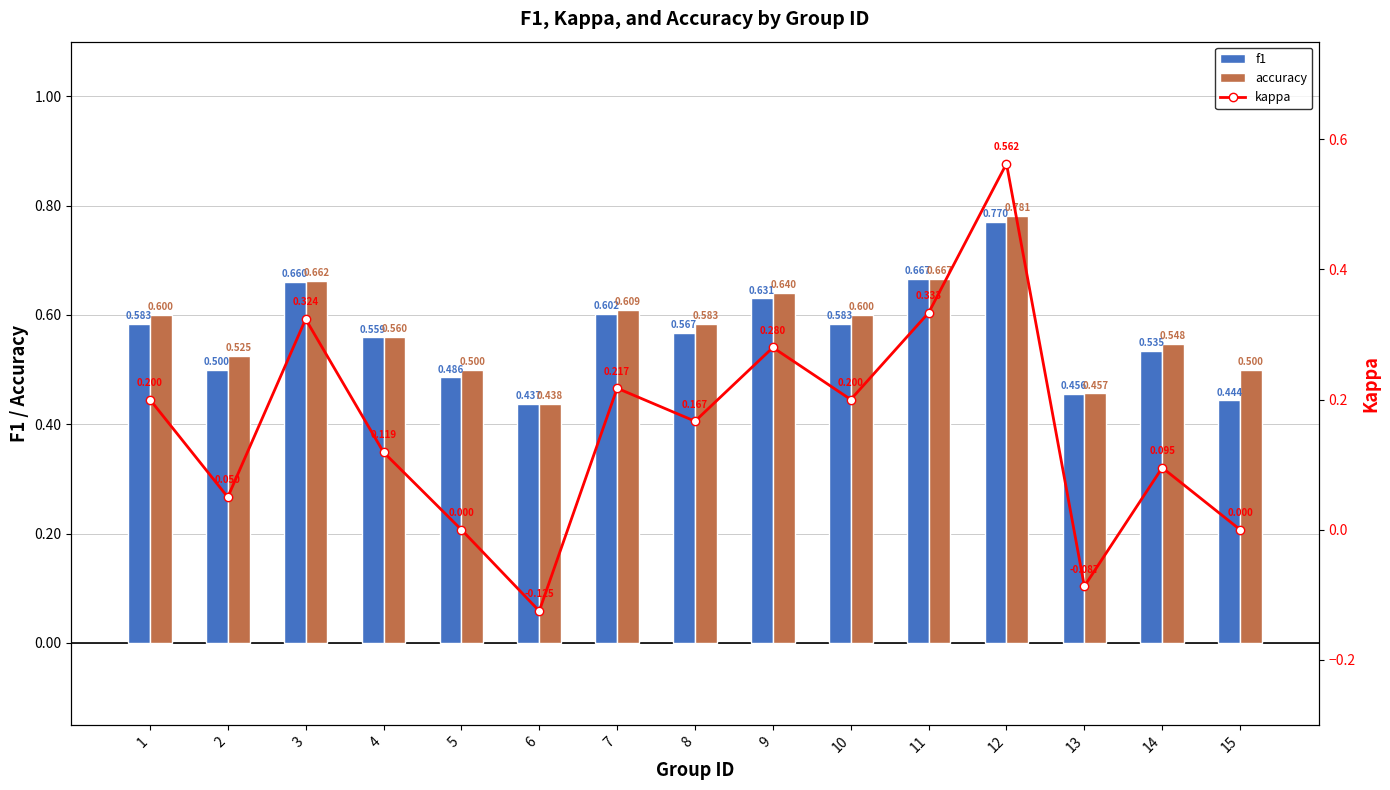

What is the highest value of the kappa series?

0.6